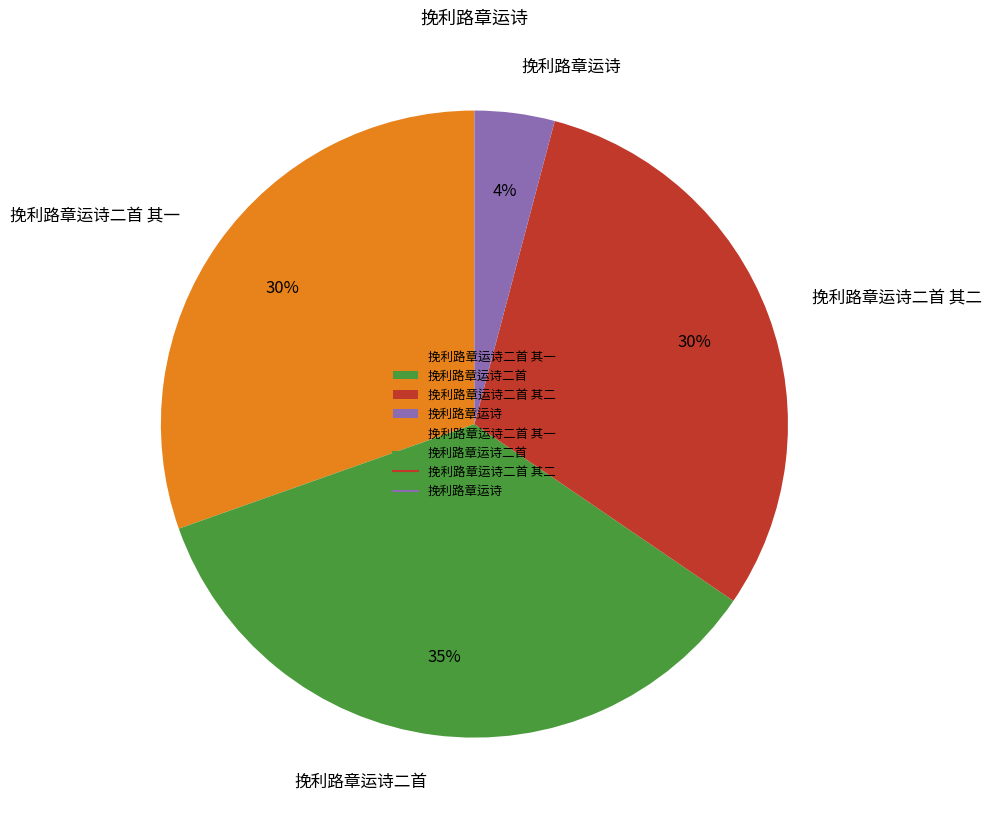

Which has a higher value, 挽利路章运诗二首 其二 or 挽利路章运诗?

挽利路章运诗二首 其二